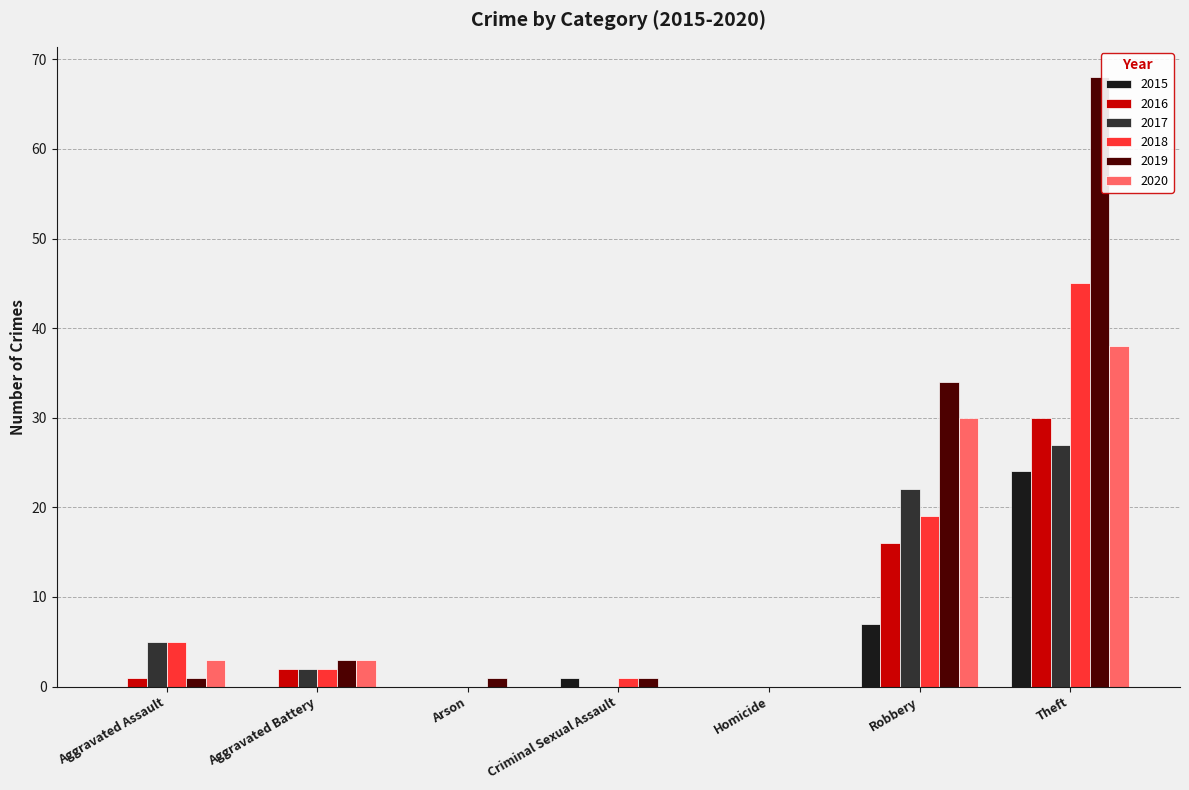

What is the total value across all series at Theft?

232